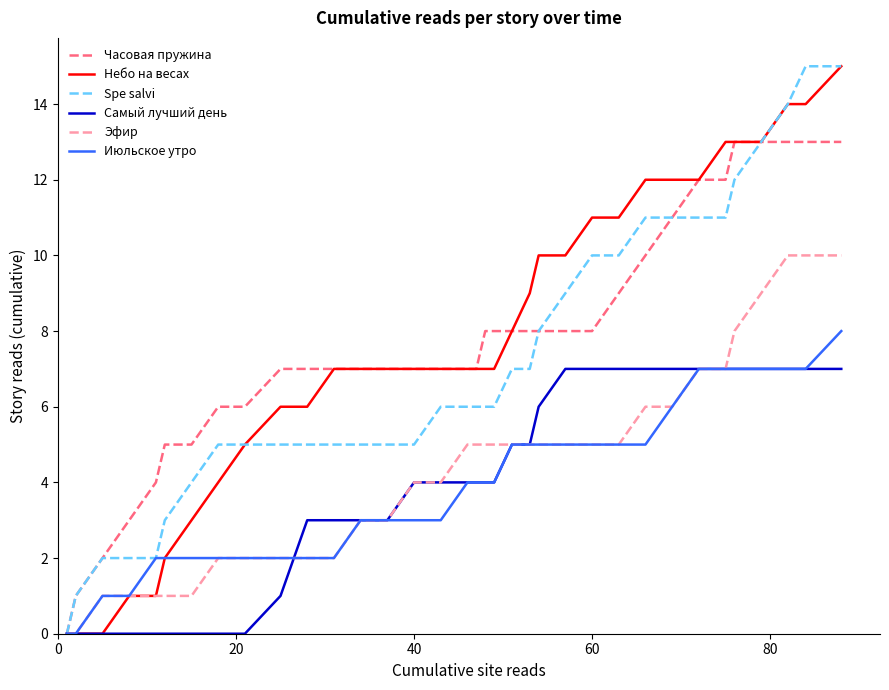

True or false: Spe salvi and Июльское утро intersect in this chart.

False